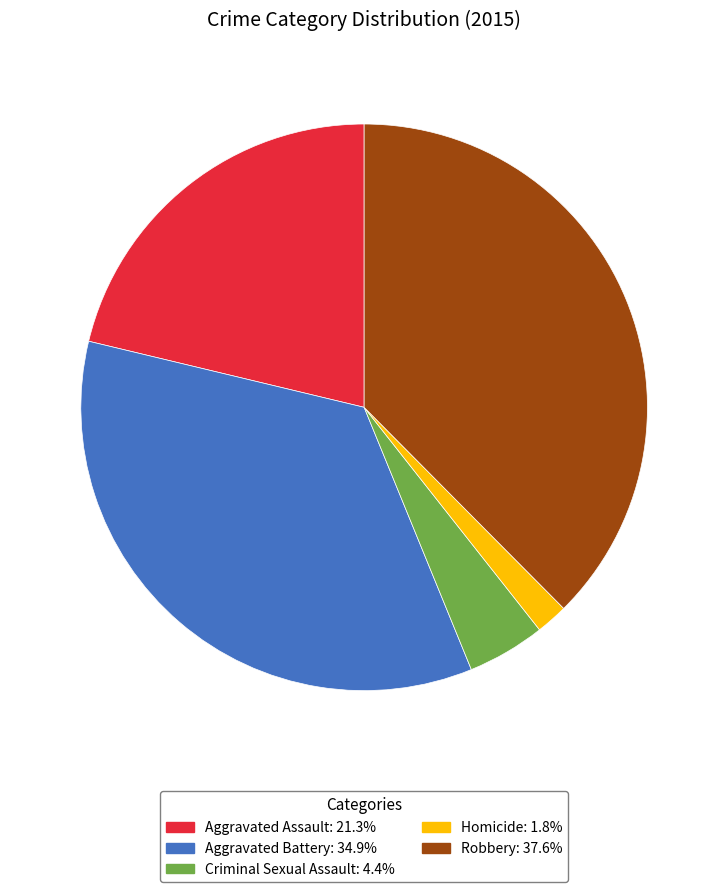

Which category has the smallest portion of the pie?

Homicide